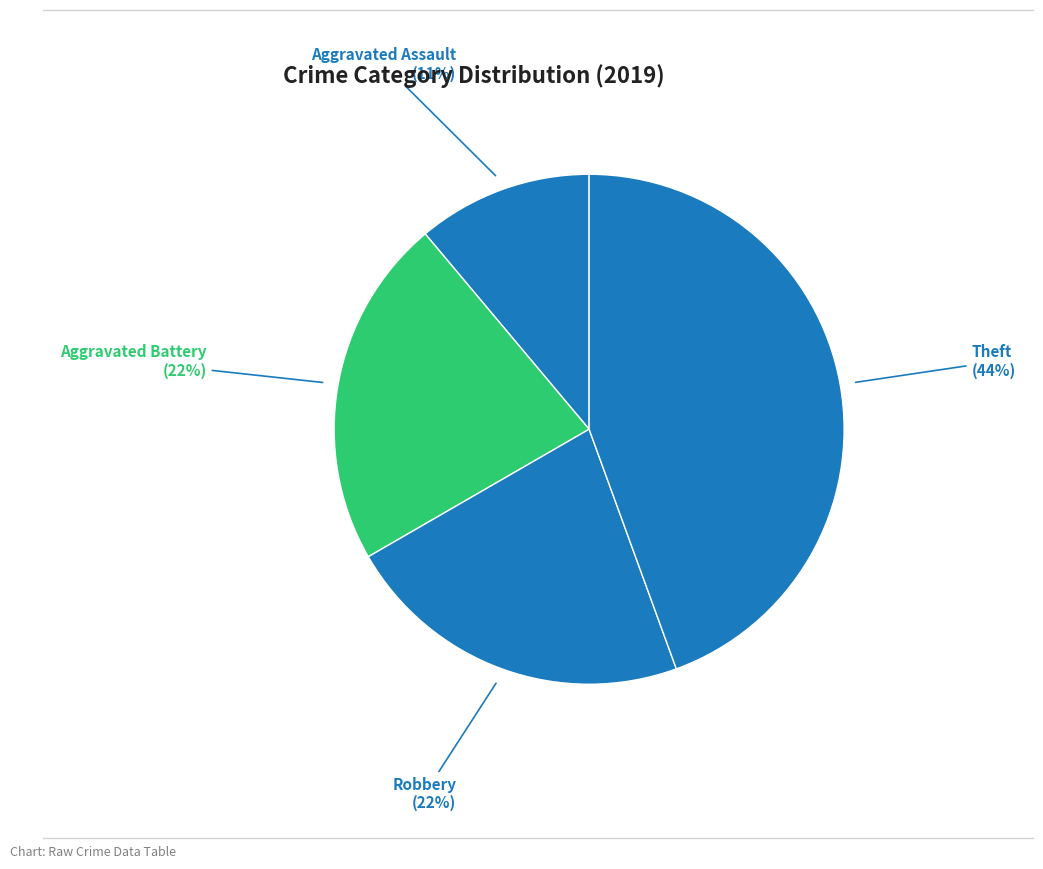

To the nearest percent, what percentage of the pie is Theft?

44%